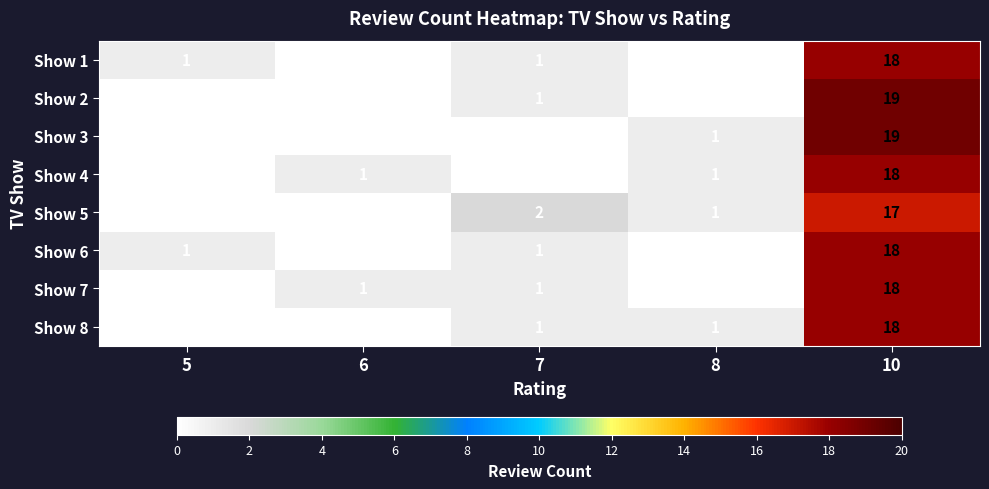

At which category is the sum across all series the highest?

10